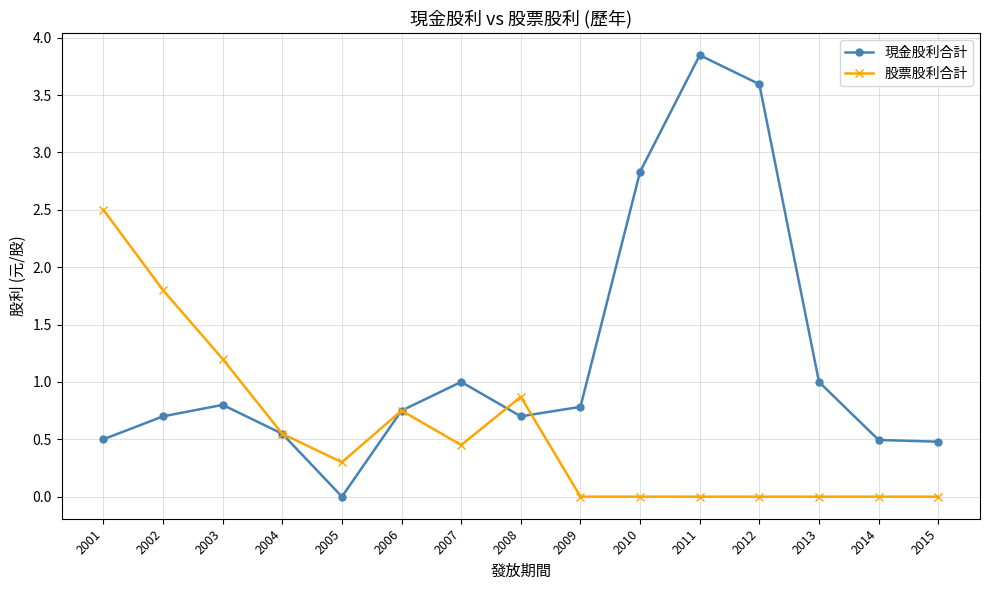

Is it true that 現金股利合計 equals 5.1 at 2010?

False